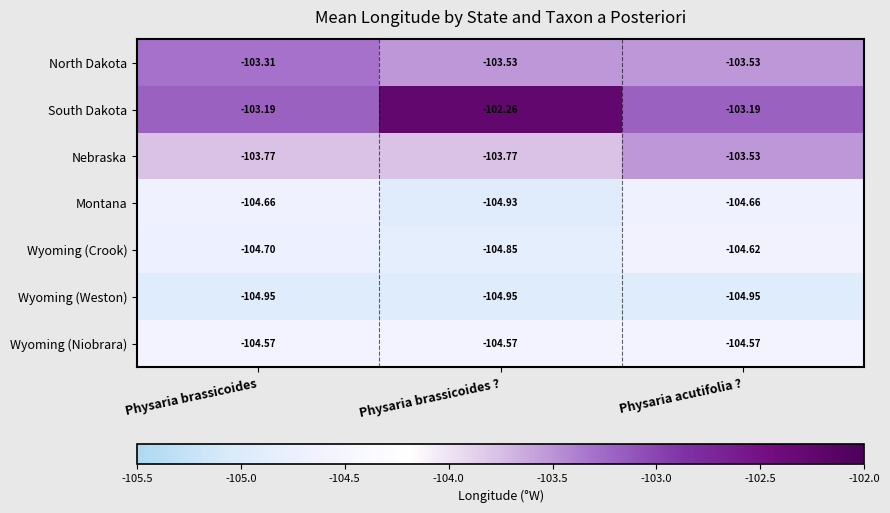

What is the maximum value shown in the chart?

-102.3